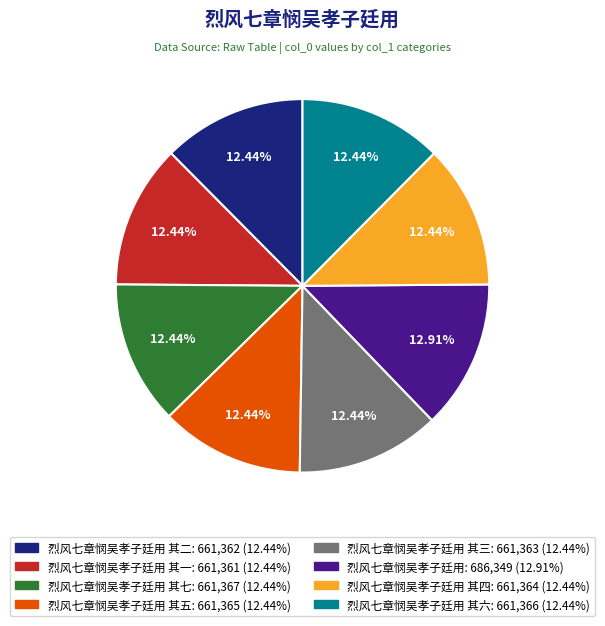

Is there any slice that represents more than half of the pie?

No